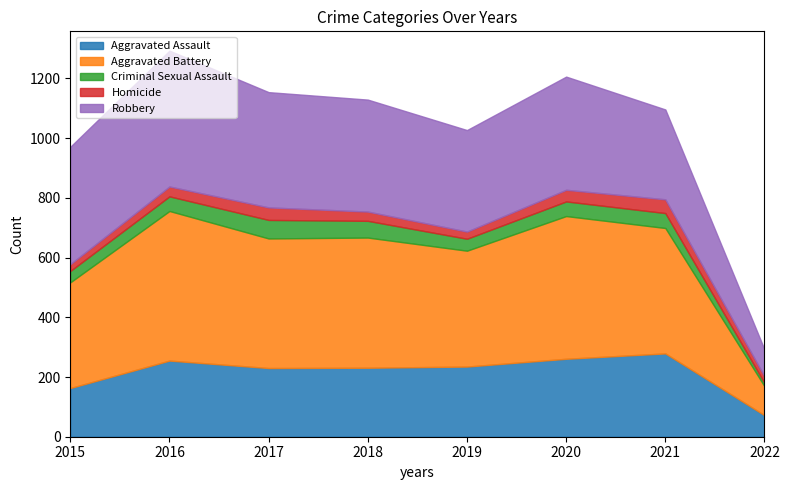

True or false: Robbery and Criminal Sexual Assault intersect in this chart.

False